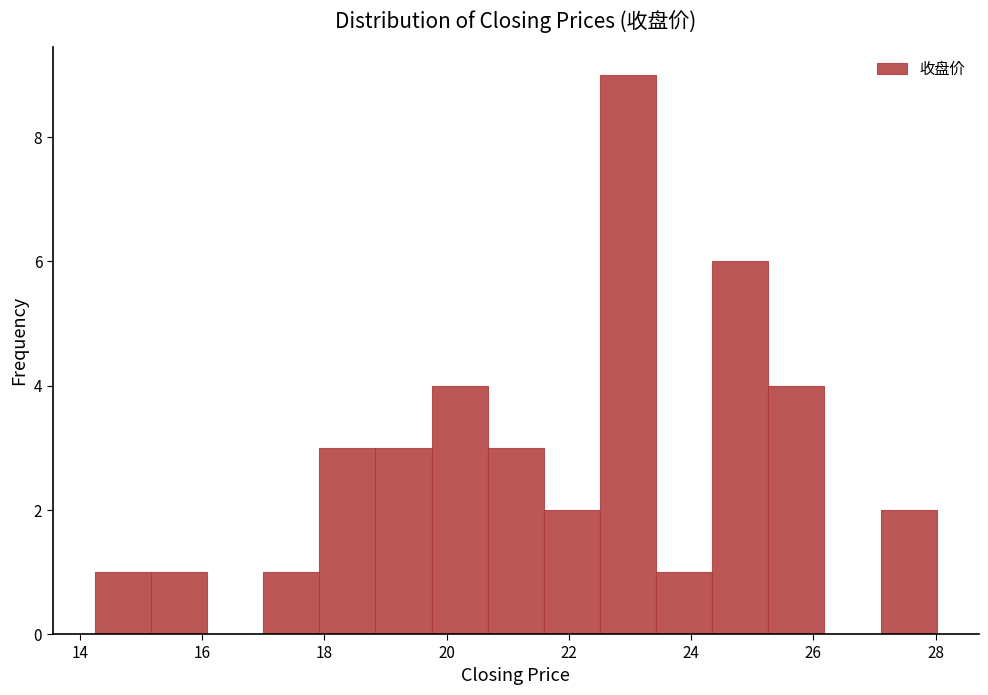

Reading left to right, list every bar in this chart as the range it spans on the x-axis followed by its height. Neither the bar edges nor the heights are printed on the chart, so give them approximately, as read against the axes.

14.2 to 15.2: 1
15.2 to 16.0: 1
16.0 to 17.0: 0
17.0 to 18.0: 1
18.0 to 18.8: 3
18.8 to 19.8: 3
19.8 to 20.6: 4
20.6 to 21.6: 3
21.6 to 22.6: 2
22.6 to 23.4: 9
23.4 to 24.4: 1
24.4 to 25.2: 6
25.2 to 26.2: 4
26.2 to 27.2: 0
27.2 to 28.0: 2